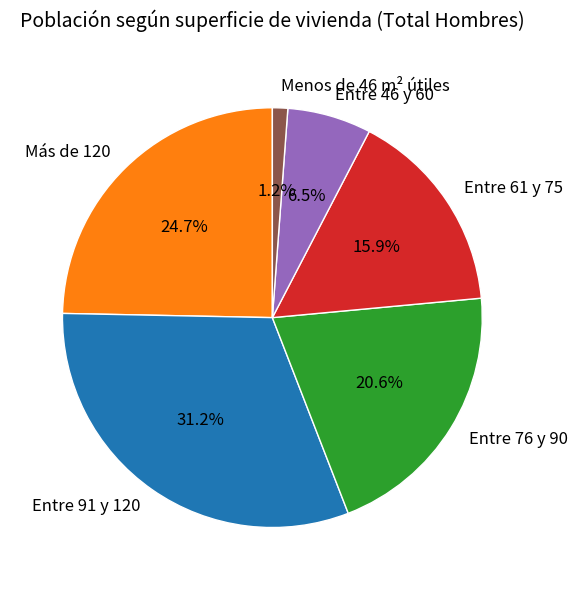

Rank the categories by value from highest to lowest.

Entre 91 y 120, Más de 120, Entre 76 y 90, Entre 61 y 75, Entre 46 y 60, Menos de 46 m² útiles